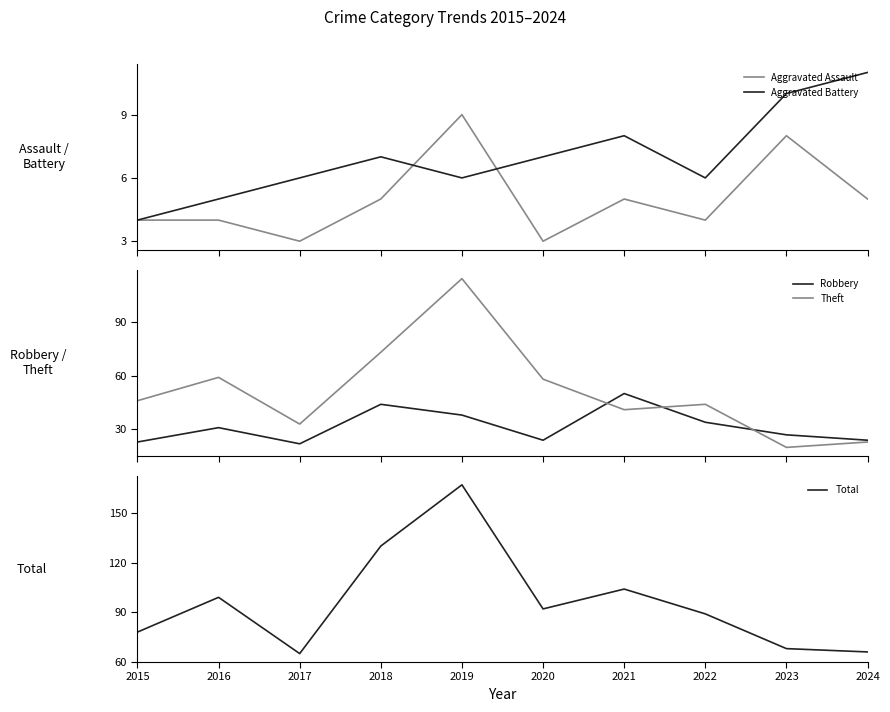

Count the number of data series in this chart.

5